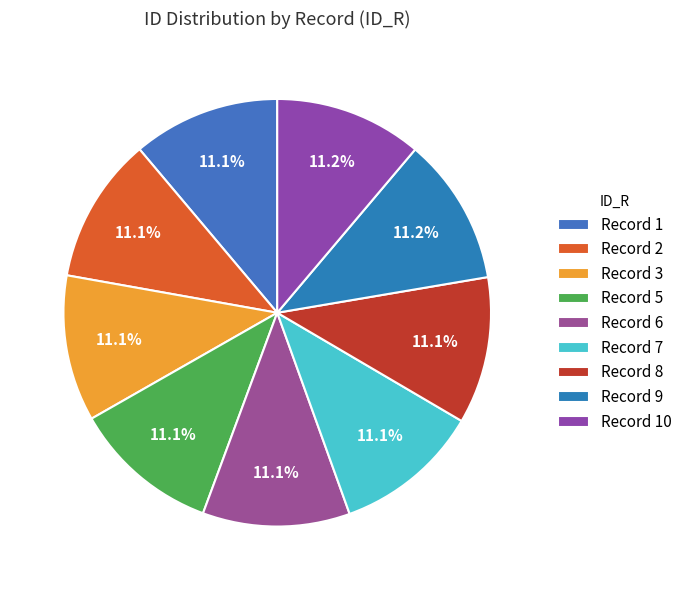

Count the number of slices in the pie.

9